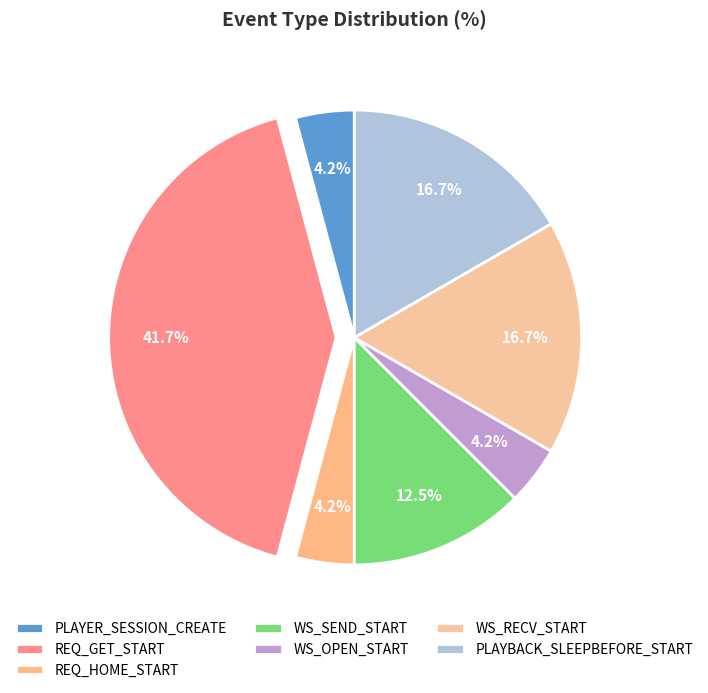

How many slices are in this pie chart?

7